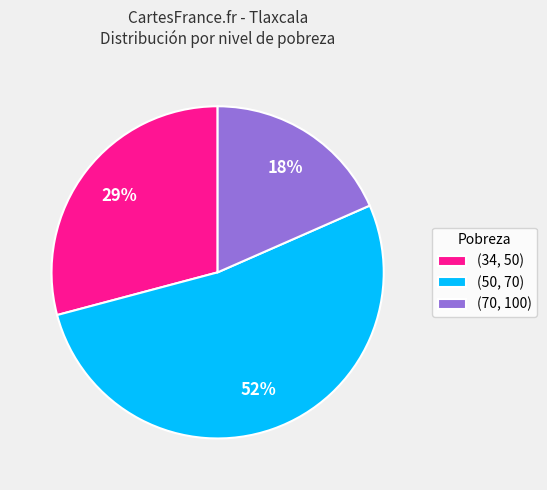

What is the largest slice in the pie chart?

(50, 70)